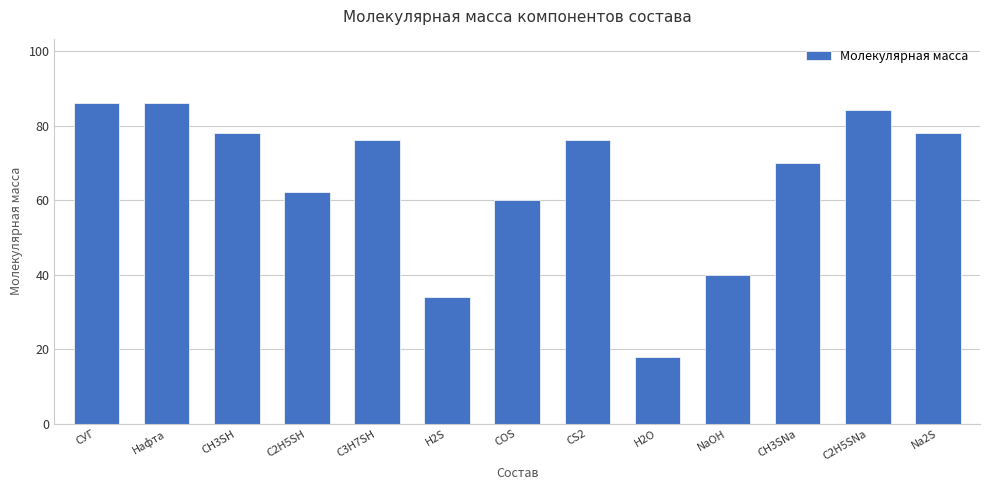

What is the sum of the values at CH3SNa and CH3SH?

148.2